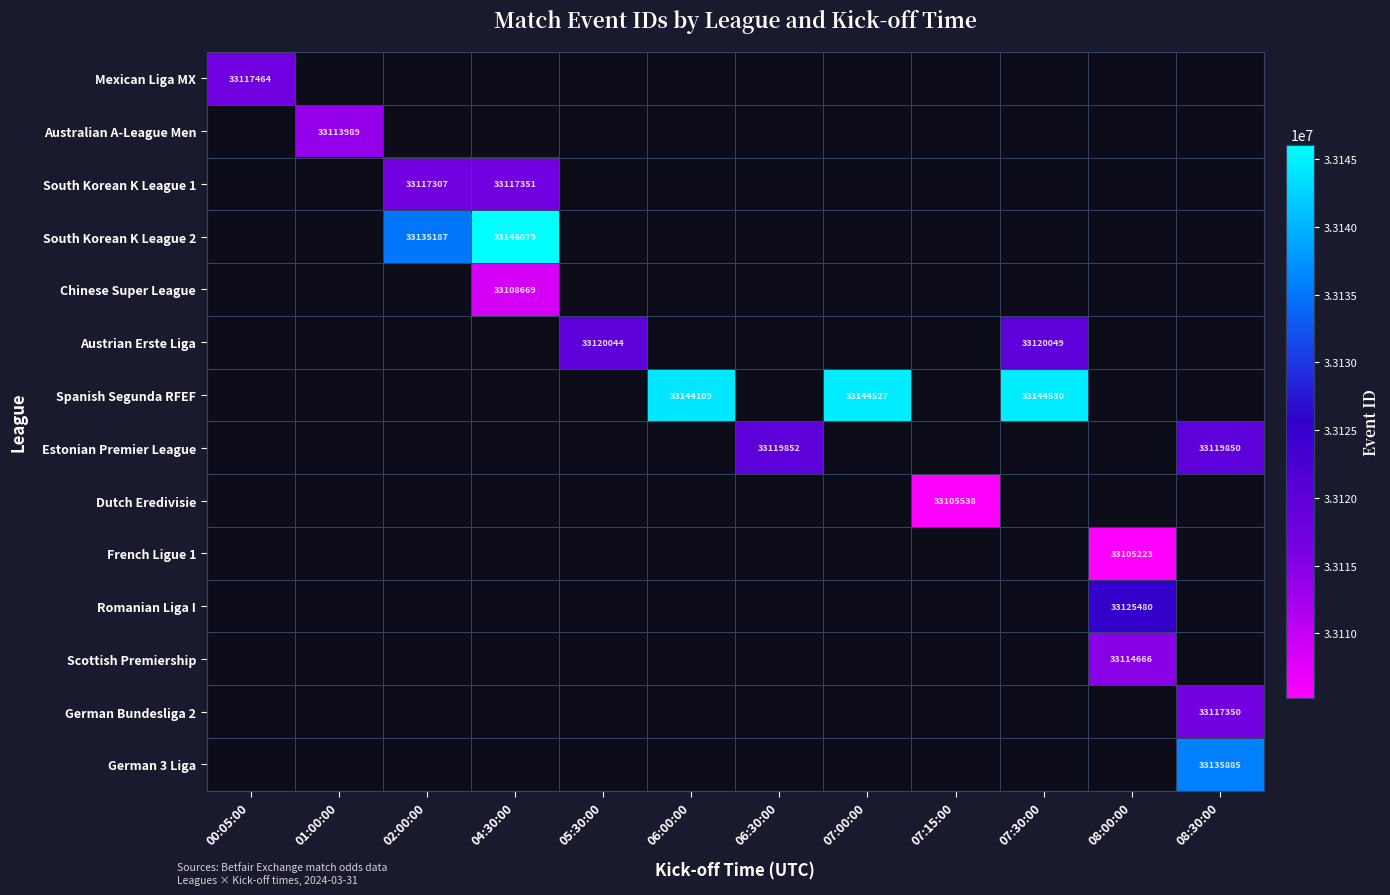

The value of Austrian Erste Liga at 07:30:00 is 33120049. True or false?

True